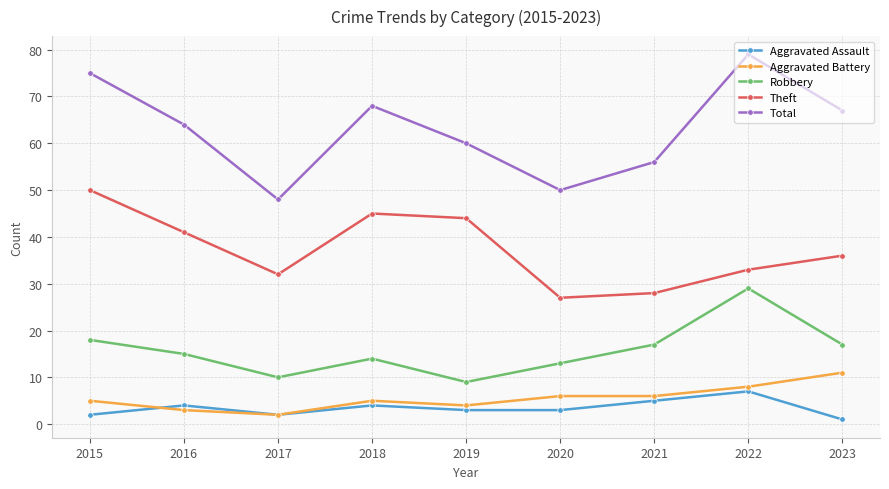

Is this an area chart (filled region under the line)?

No